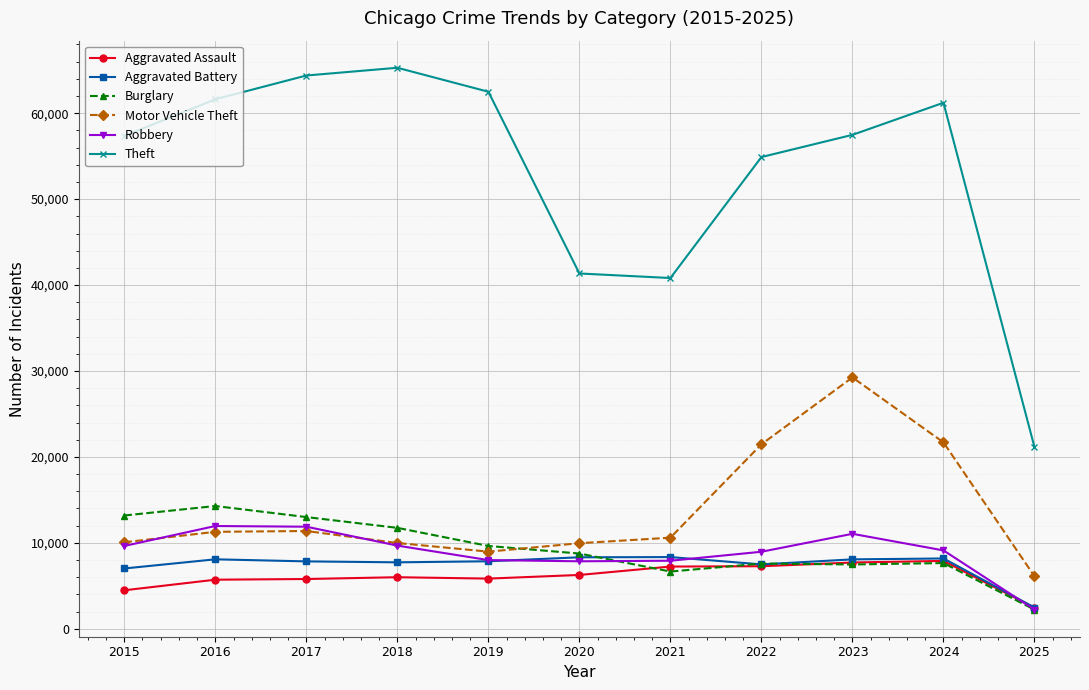

The value of Theft at 2020 is 64912. True or false?

False